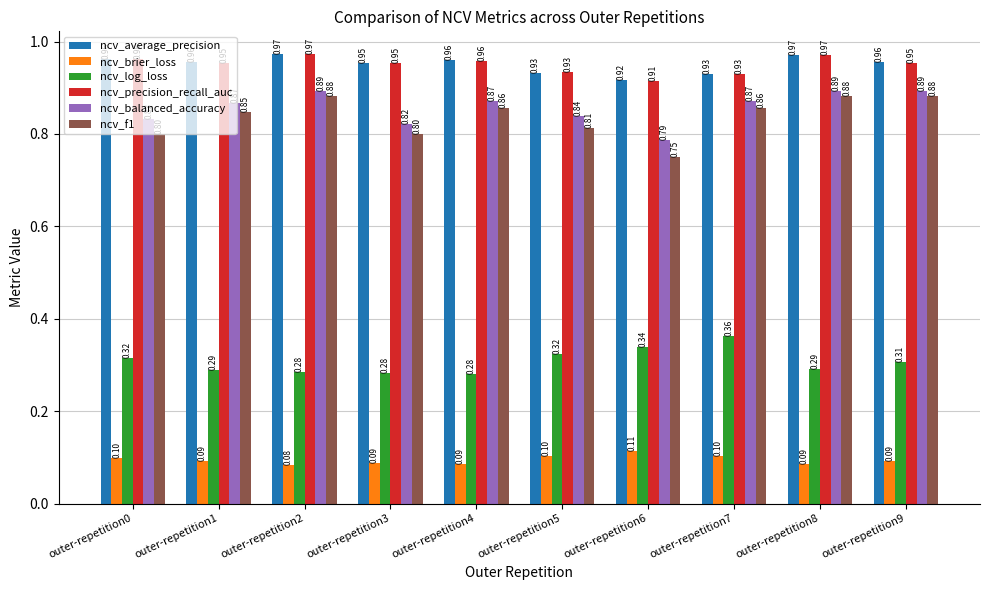

What is the smallest value displayed?

0.1